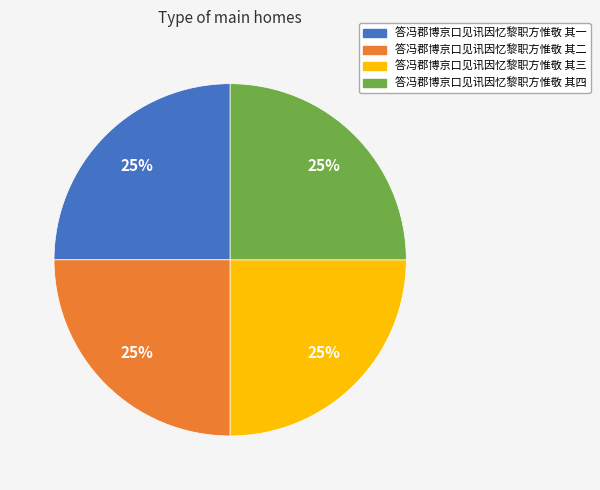

To the nearest percent, what is the combined percentage of 答冯郡博京口见讯因忆黎职方惟敬 其二 and 答冯郡博京口见讯因忆黎职方惟敬 其四?

50%